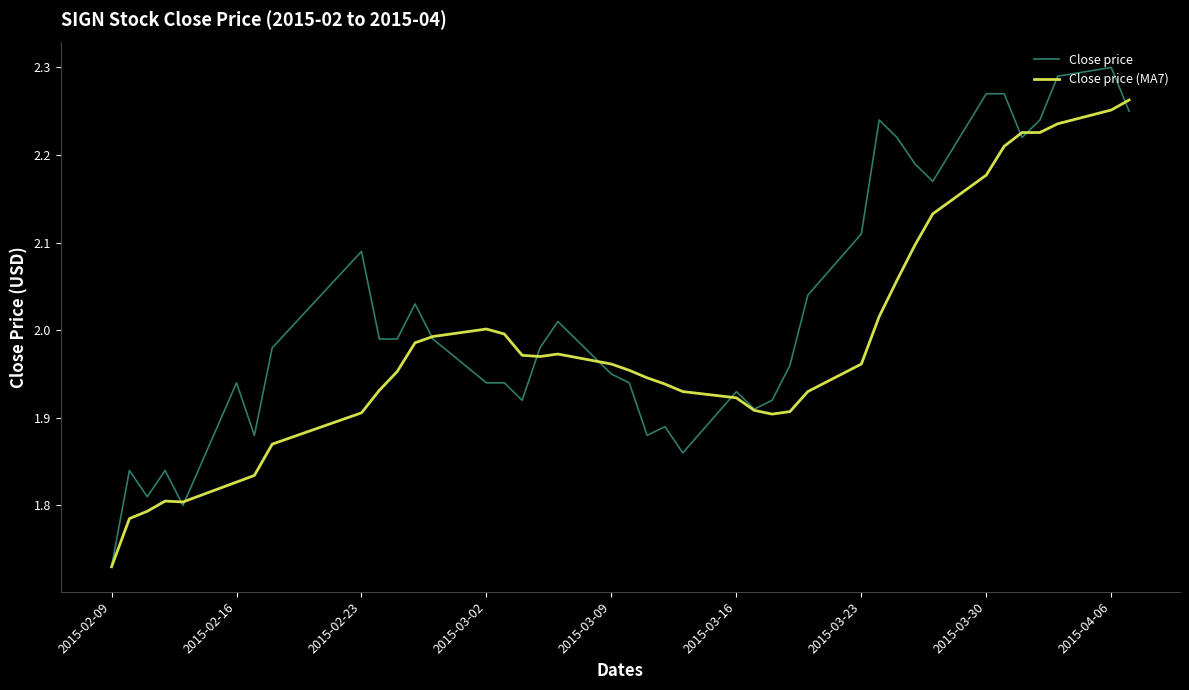

True or false: Close price and Close price (MA7) intersect in this chart.

True